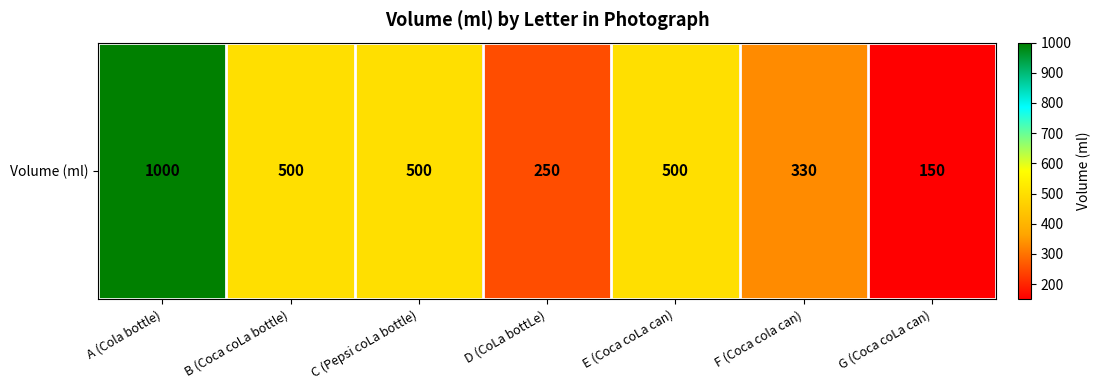

Where is the data nearest to the value 575?

B (Coca coLa bottle)